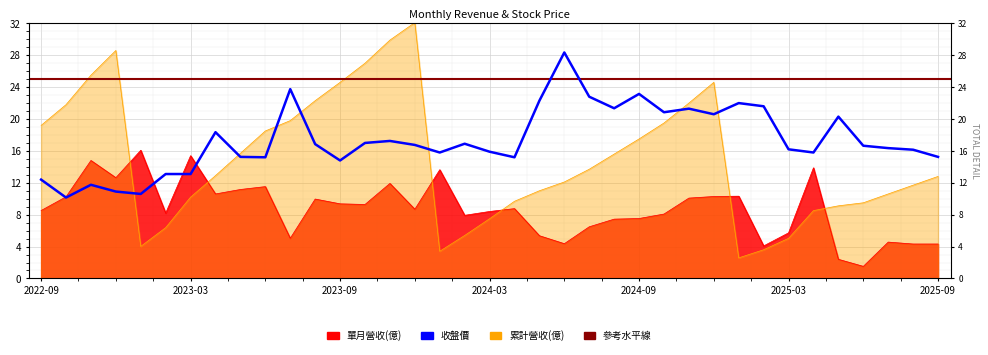

What is the spread (max minus min) of values at 2023-05?

4.5